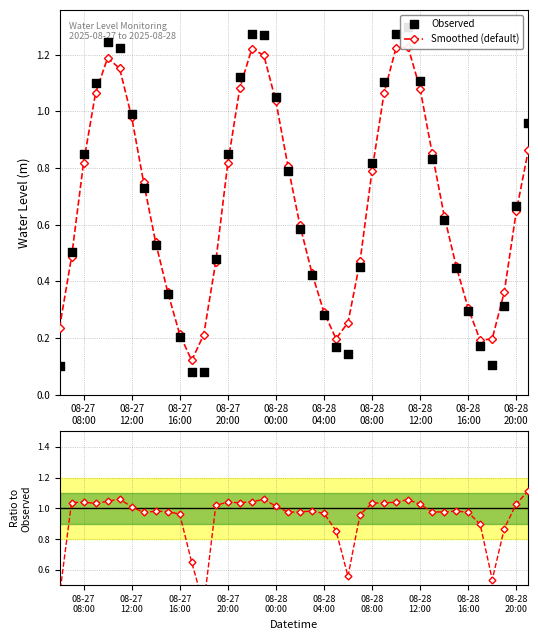

Is the value of Ratio at 08-28
12:00 greater than the value of Observed at 20?

Yes